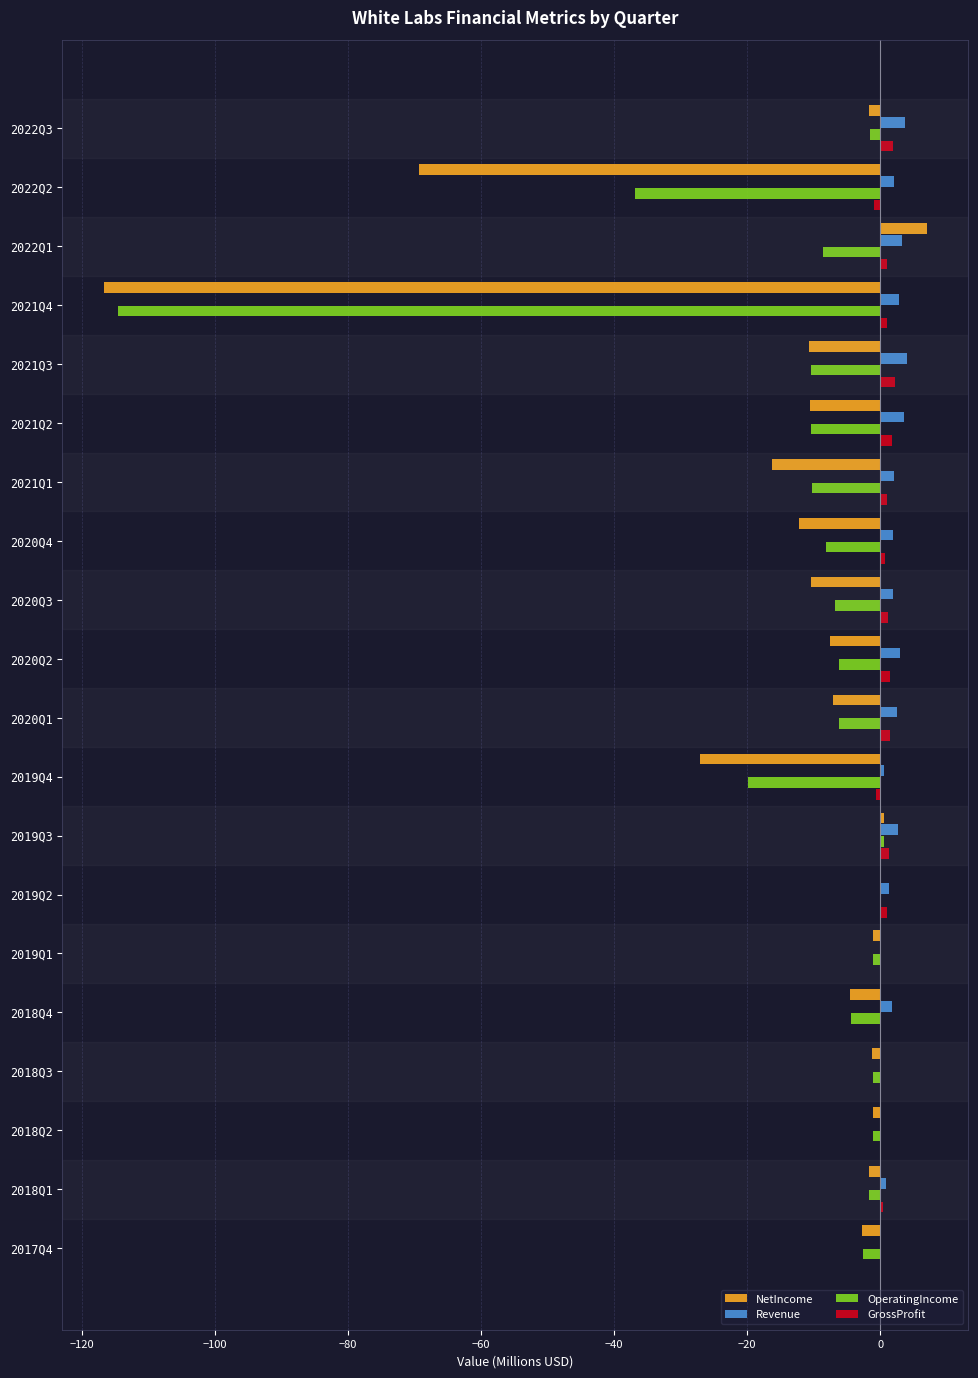

What is the maximum value shown in the chart?

7.1